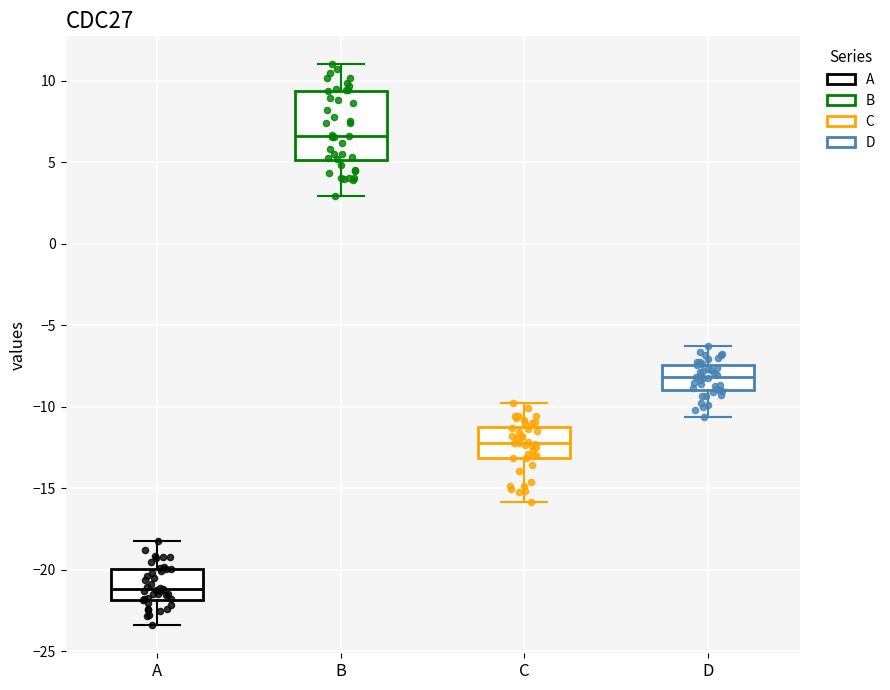

Which box is the tallest, from its lower edge to its upper edge?

B